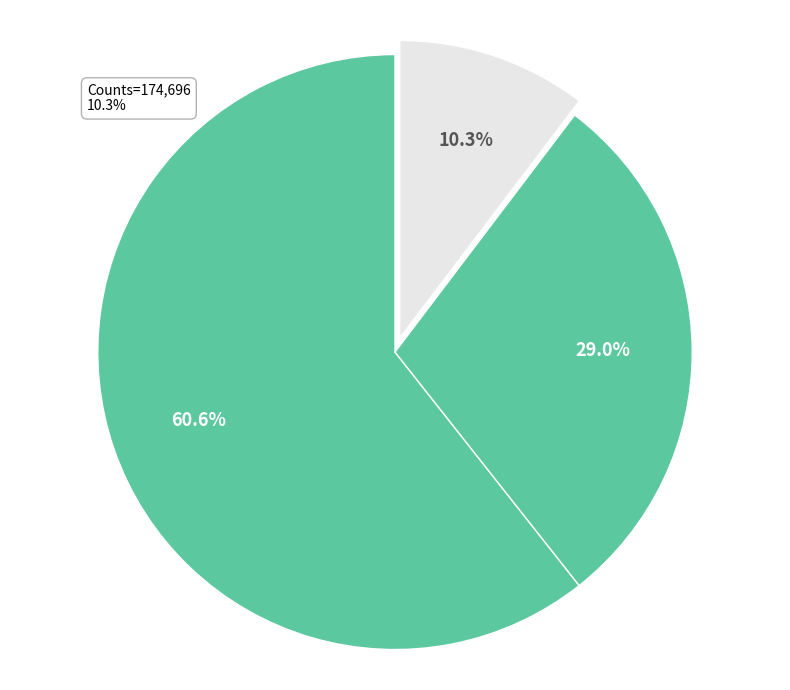

Count the number of slices in the pie.

3